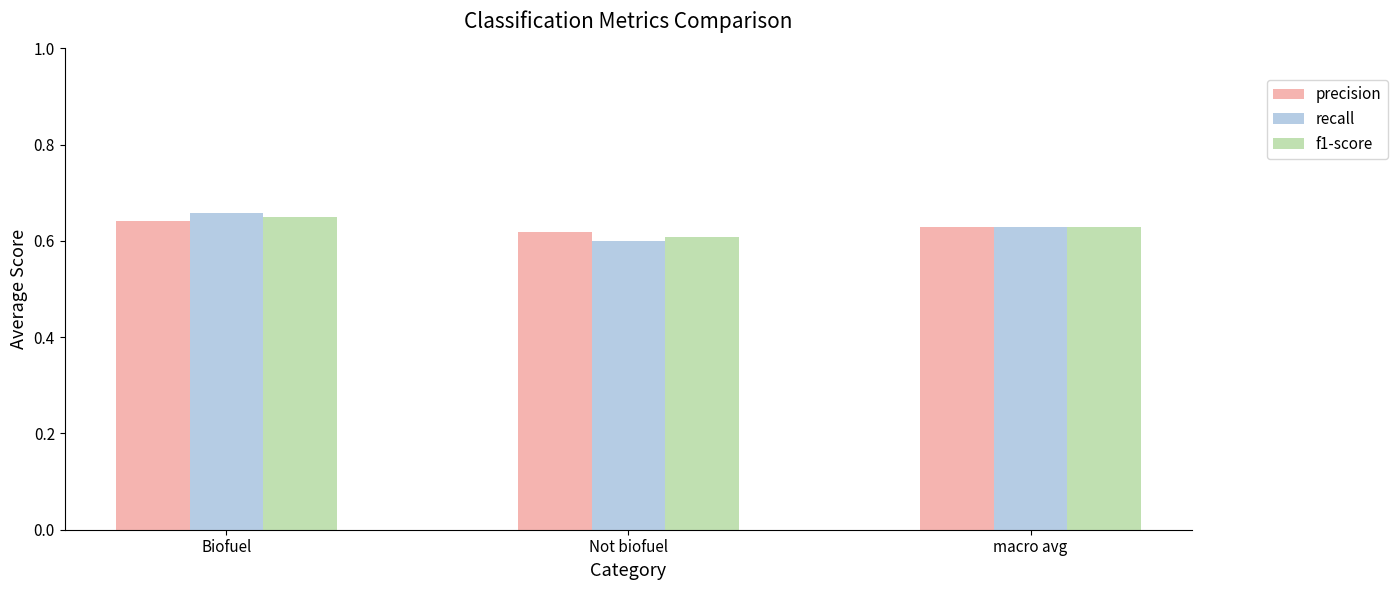

What is the total value across all series at macro avg?

1.9